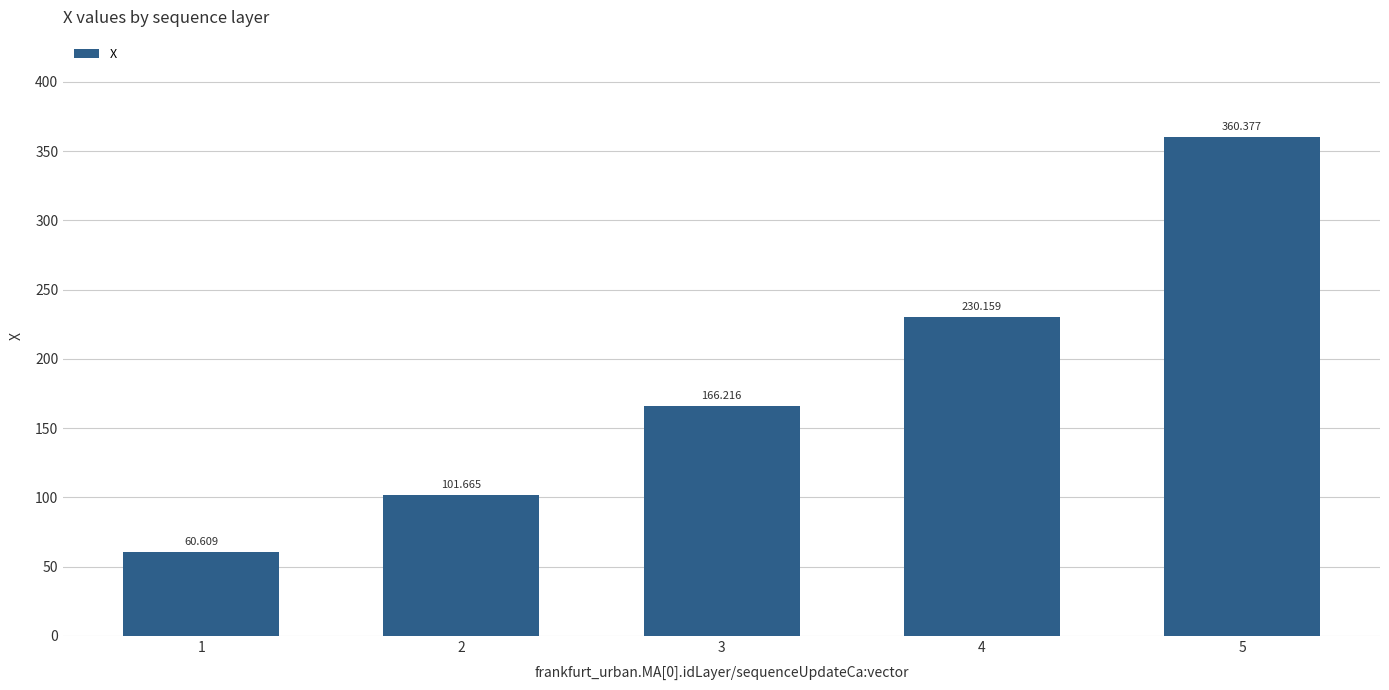

Does the chart contain stacked bars?

No